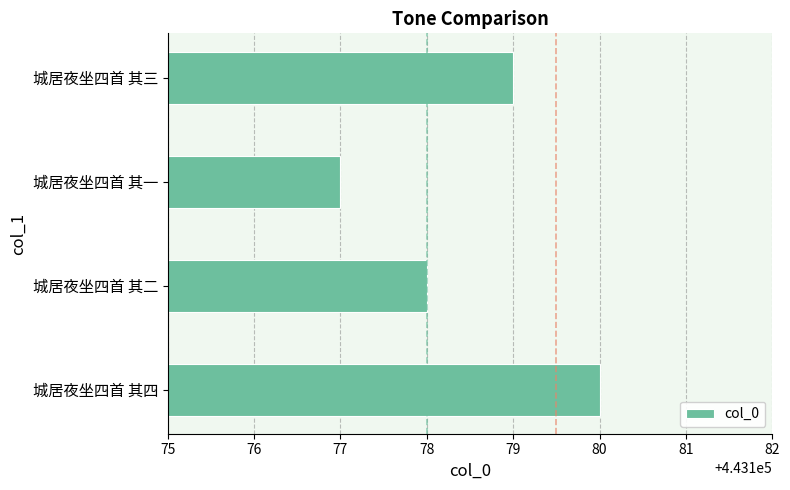

The value at 城居夜坐四首 其四 is 443180. True or false?

True